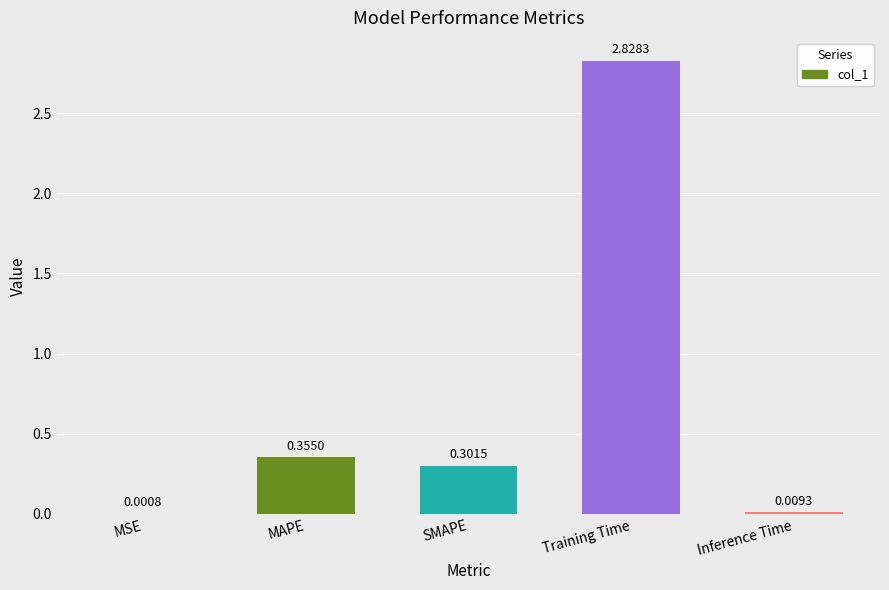

At which label is the value closest to 1?

MAPE